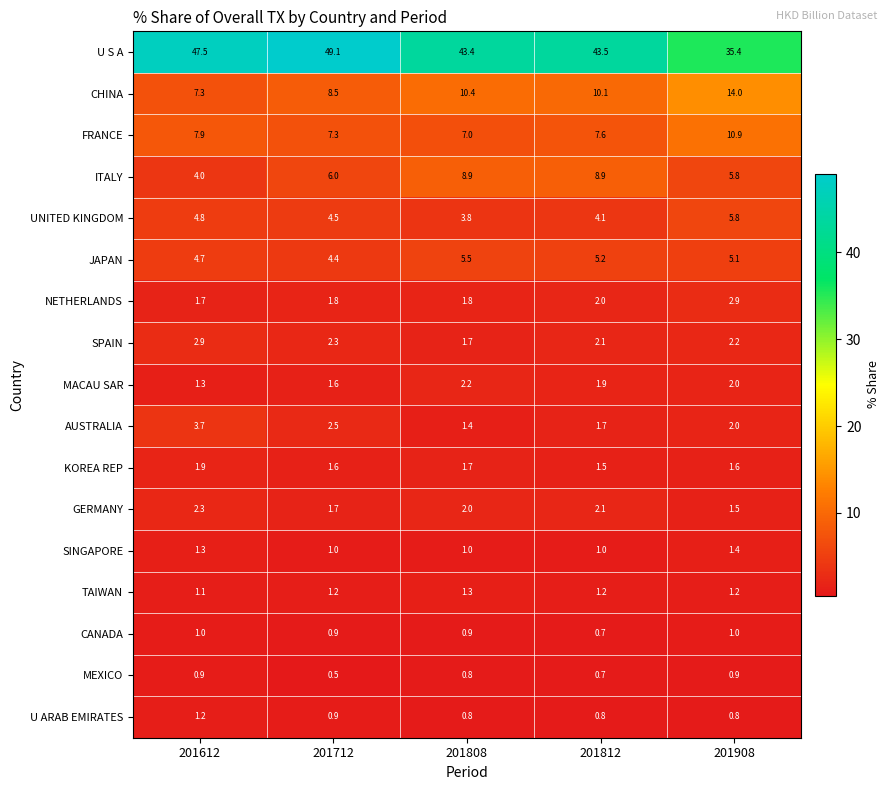

At which label does U S A reach its minimum?

201908